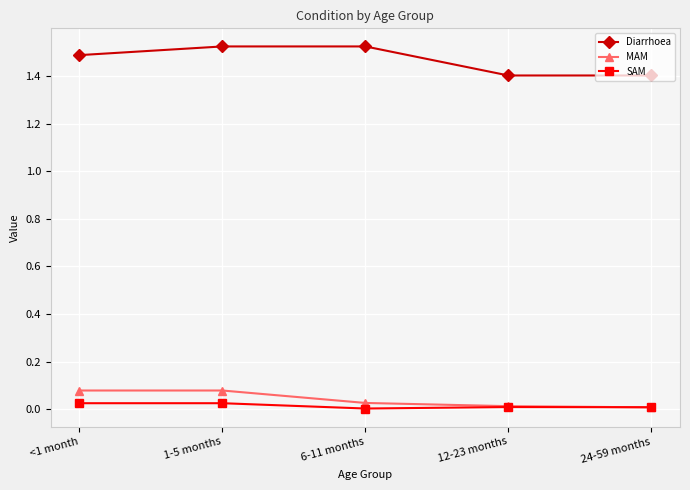

Which series has the widest spread of values?

Diarrhoea